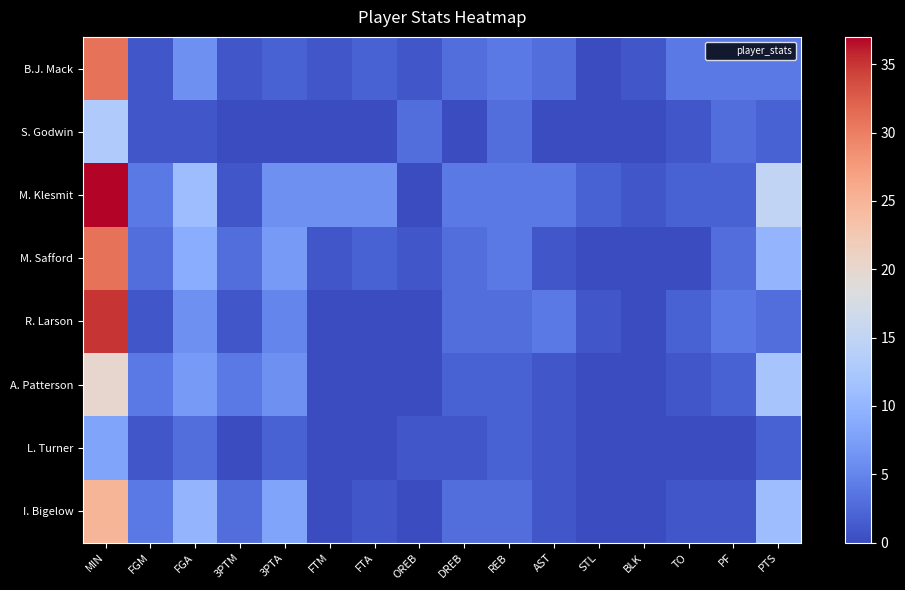

How many series are shown in this chart?

8